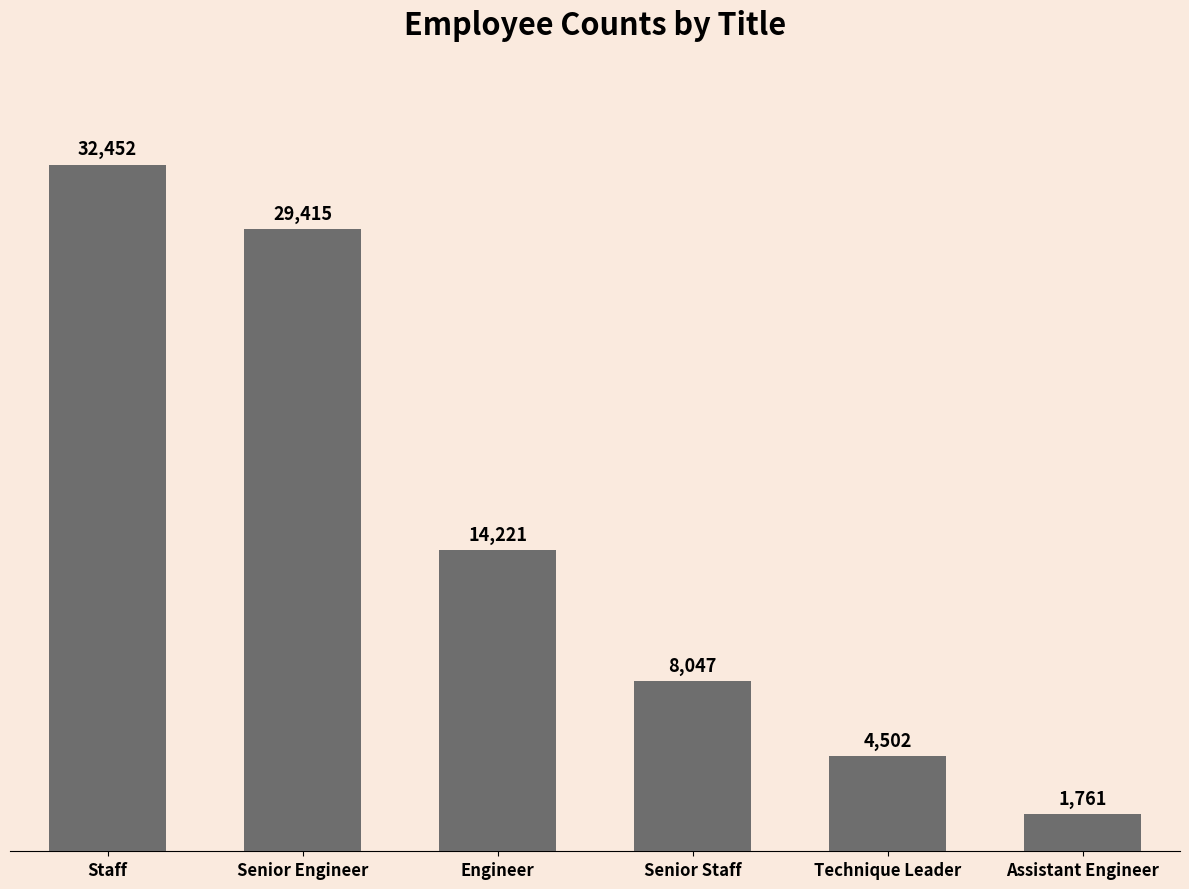

Is it true that the value at Senior Staff is 13828?

False